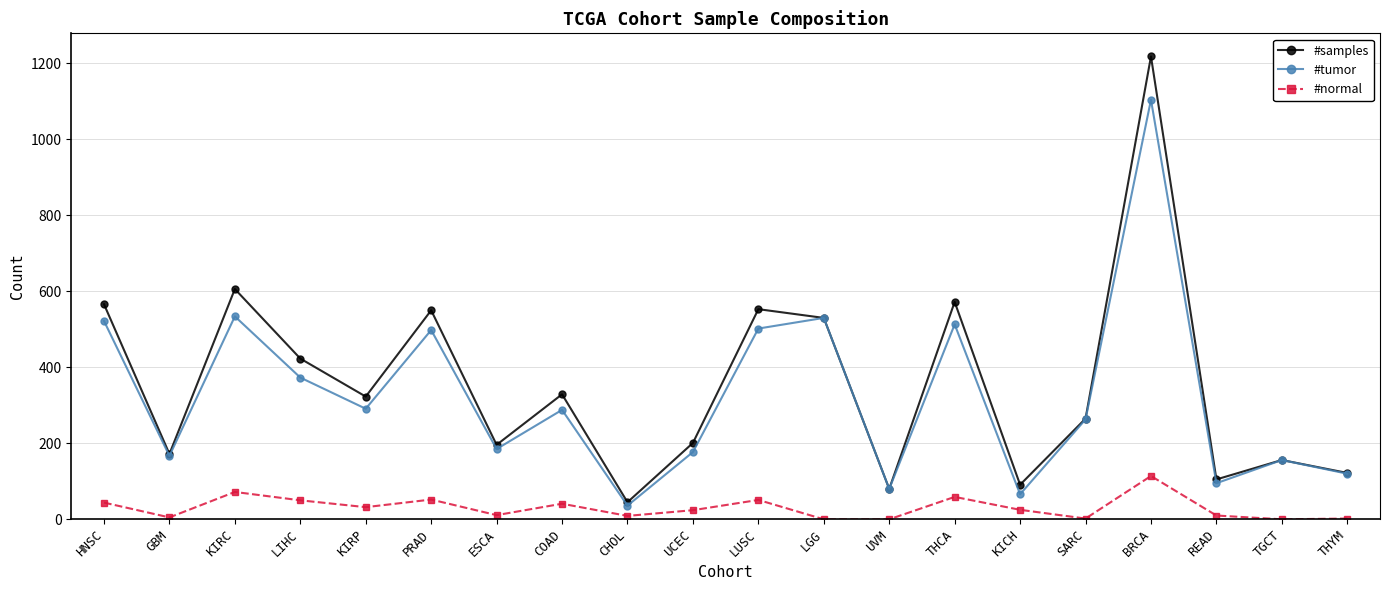

At which label does #tumor reach its peak?

BRCA